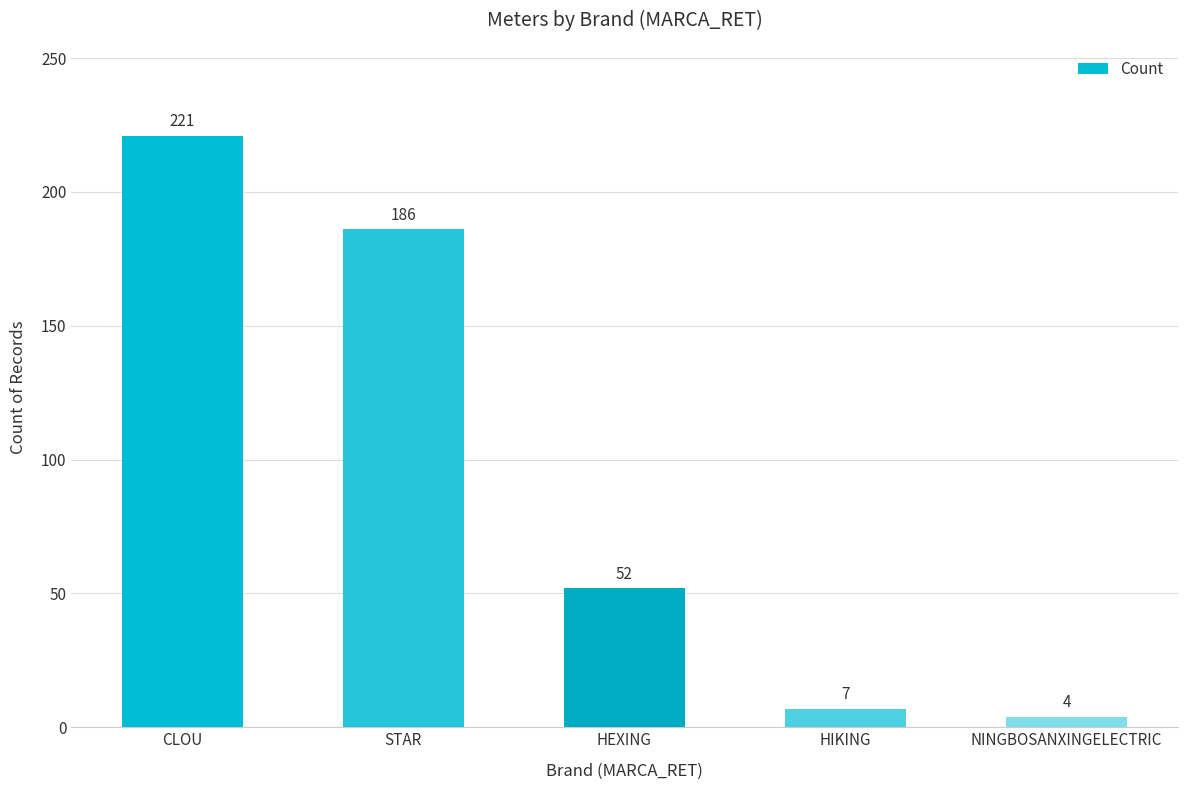

The value at HEXING is 78. True or false?

False